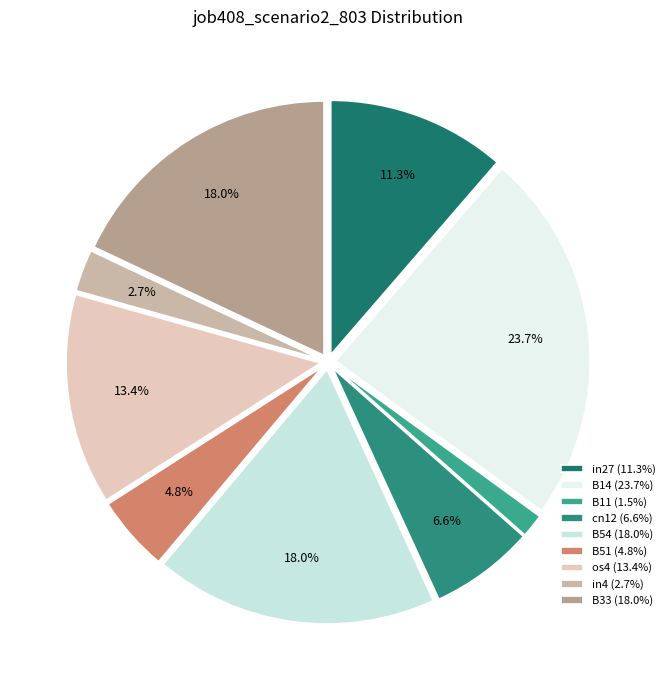

Which has a higher value, B51 or in27?

in27